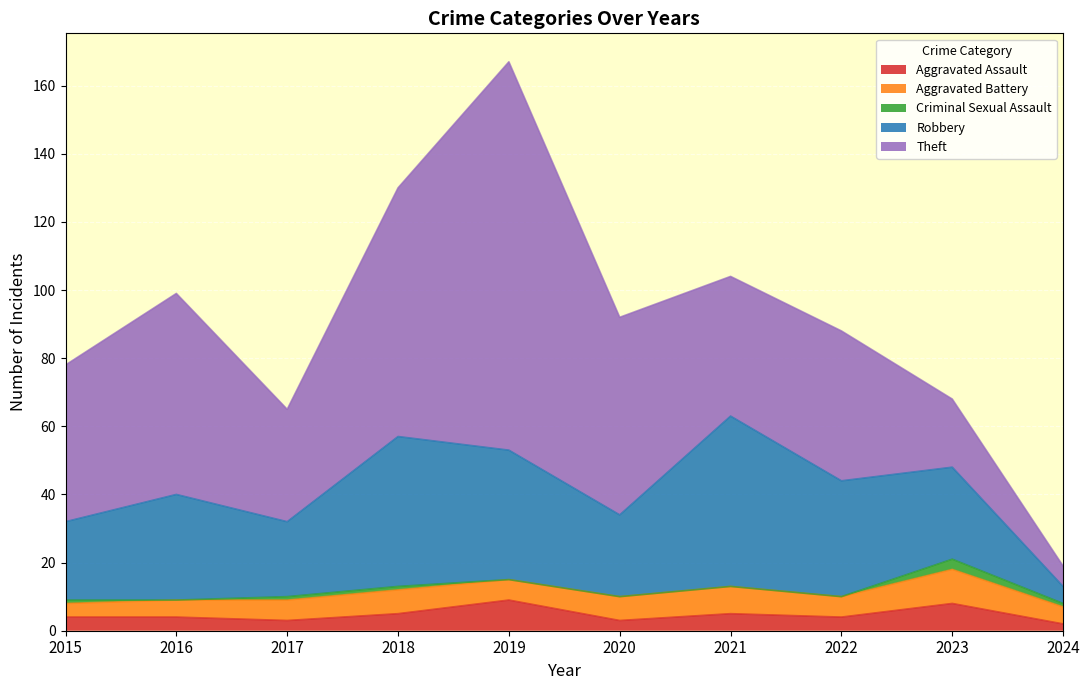

What are all the series names shown in the legend?

Aggravated Assault, Aggravated Battery, Criminal Sexual Assault, Robbery, Theft